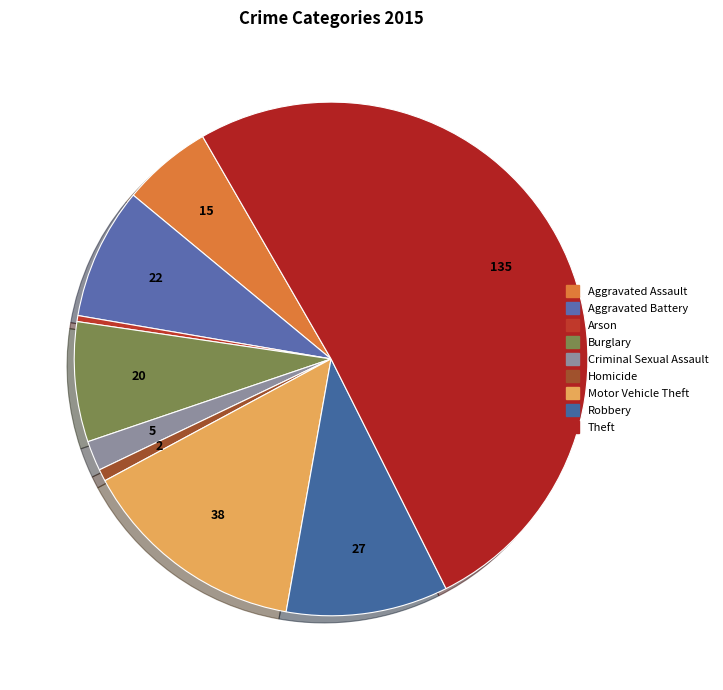

How many slices are in this pie chart?

9